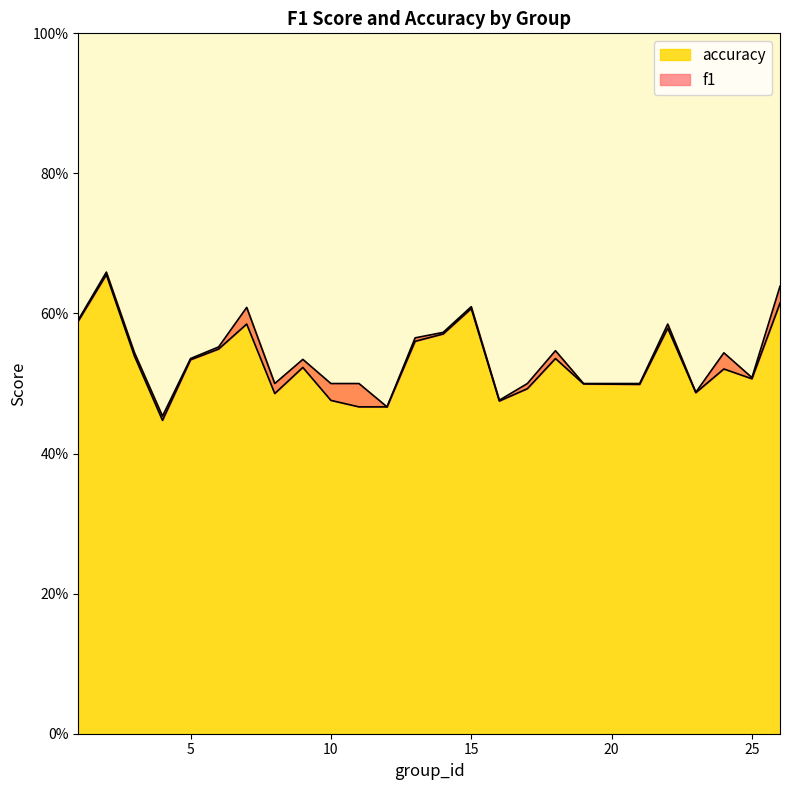

What is the total value across all series at 5?

1.1